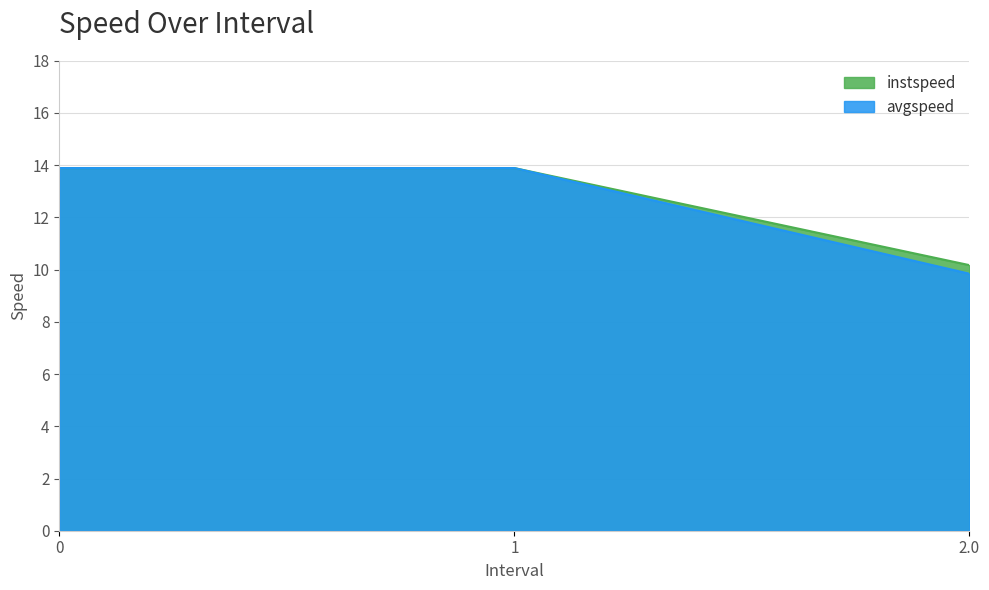

Reading left to right, what are all the values shown in this chart?

instspeed: 0=13.9	1=13.9	2.0=10.2
avgspeed: 0=13.9	1=13.9	2.0=9.8